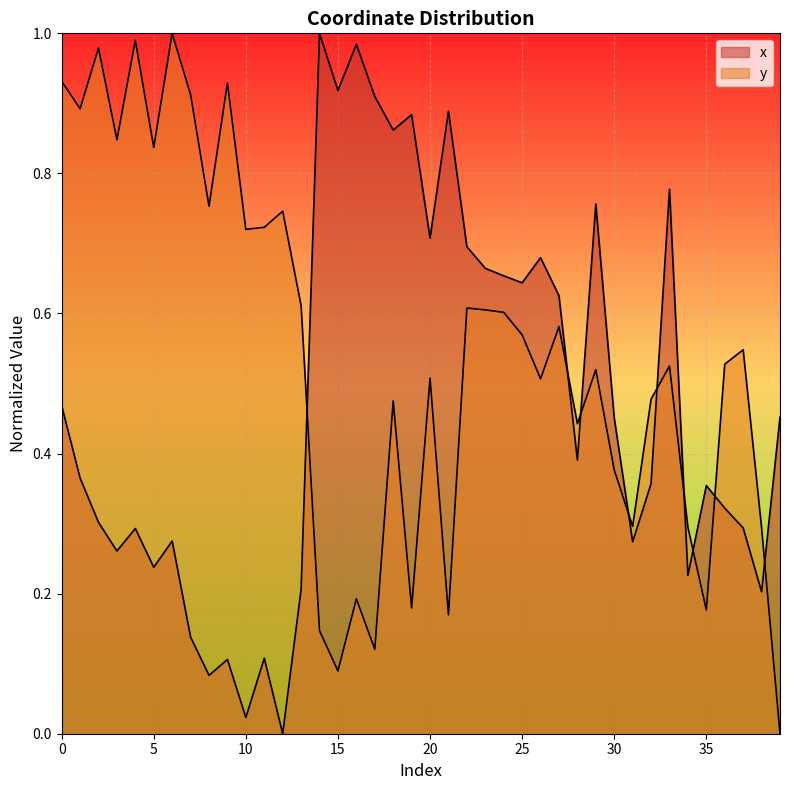

Which series has the largest range (max minus min)?

x